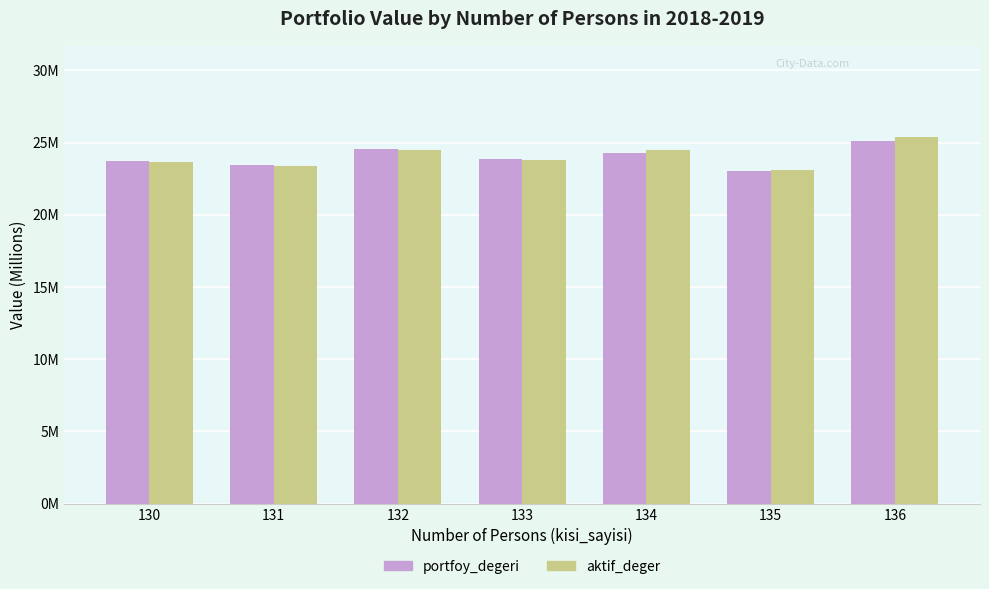

What is the difference between the portfoy_degeri values at 134 and 133?

0.4